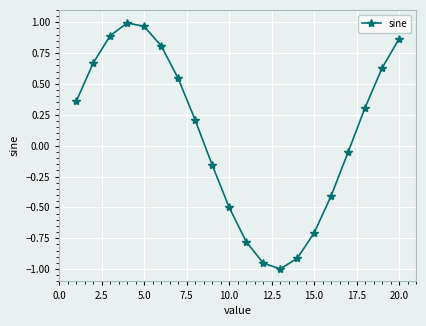

How many points are lower than both their immediate neighbors (excluding endpoints)?

1